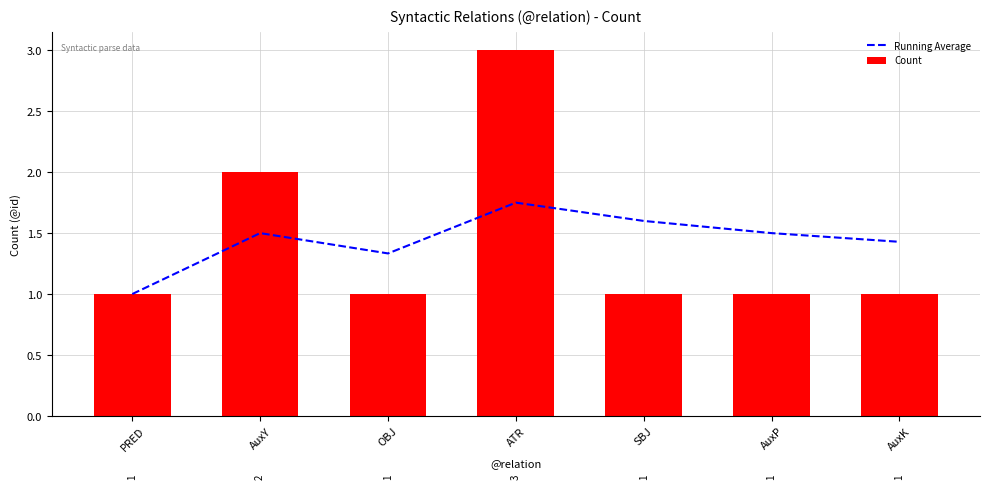

At how many categories does at least one series exceed 2?

1